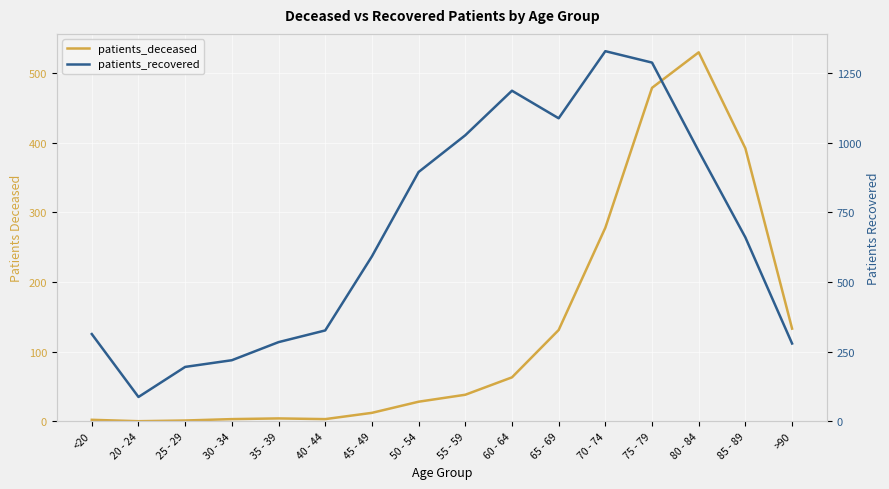

Reading left to right, transcribe all the data shown in this chart.

patients_deceased: <20=2	20 - 24=0	25 - 29=1	30 - 34=3	35 - 39=4	40 - 44=3	45 - 49=12	50 - 54=28	55 - 59=38	60 - 64=63	65 - 69=131	70 - 74=278	75 - 79=479	80 - 84=530	85 - 89=392	>90=133
patients_recovered: <20=313	20 - 24=87	25 - 29=195	30 - 34=219	35 - 39=284	40 - 44=326	45 - 49=592	50 - 54=895	55 - 59=1027	60 - 64=1187	65 - 69=1088	70 - 74=1329	75 - 79=1288	80 - 84=970	85 - 89=660	>90=279